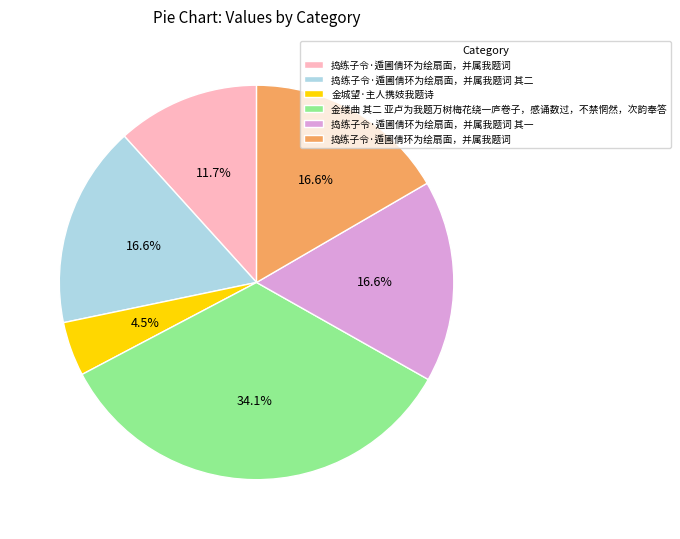

Is there a majority slice in this chart?

No